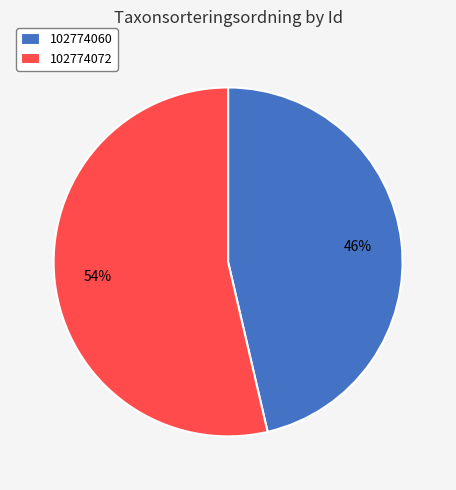

Count the number of slices in the pie.

2